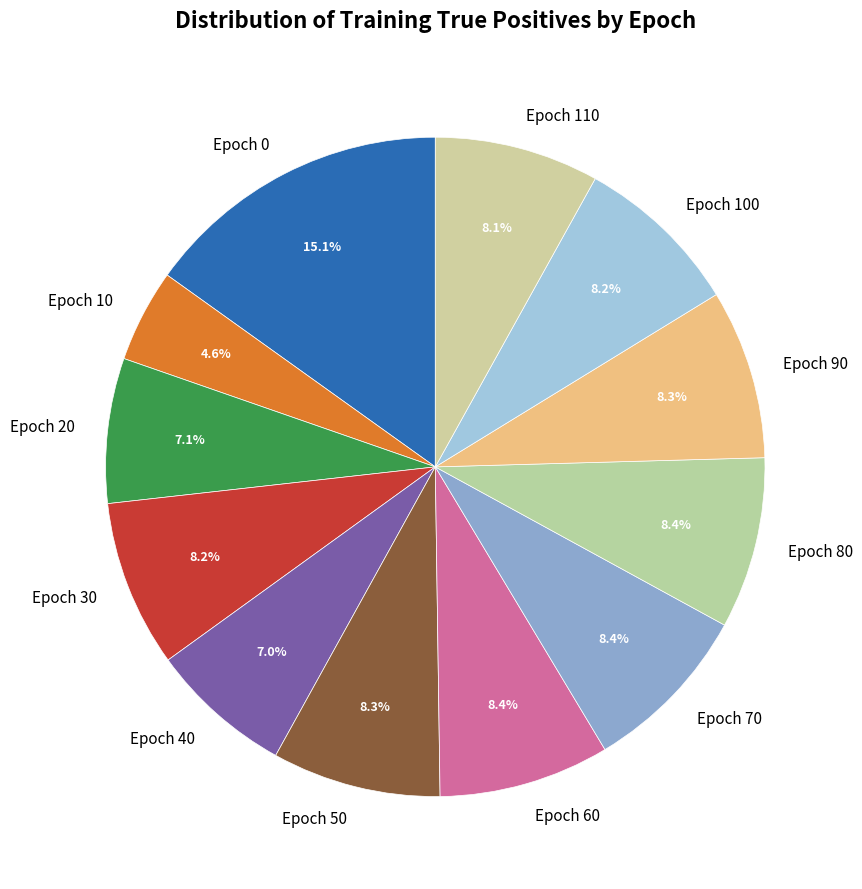

To the nearest percent, what portion does Epoch 50 represent?

8%